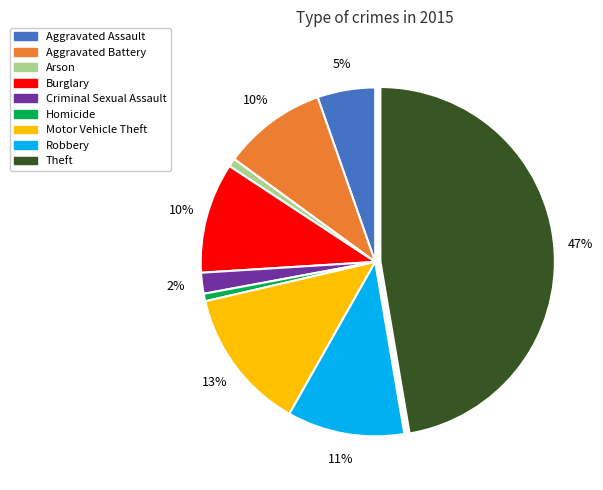

Is it true that Arson is 1% of the pie?

True